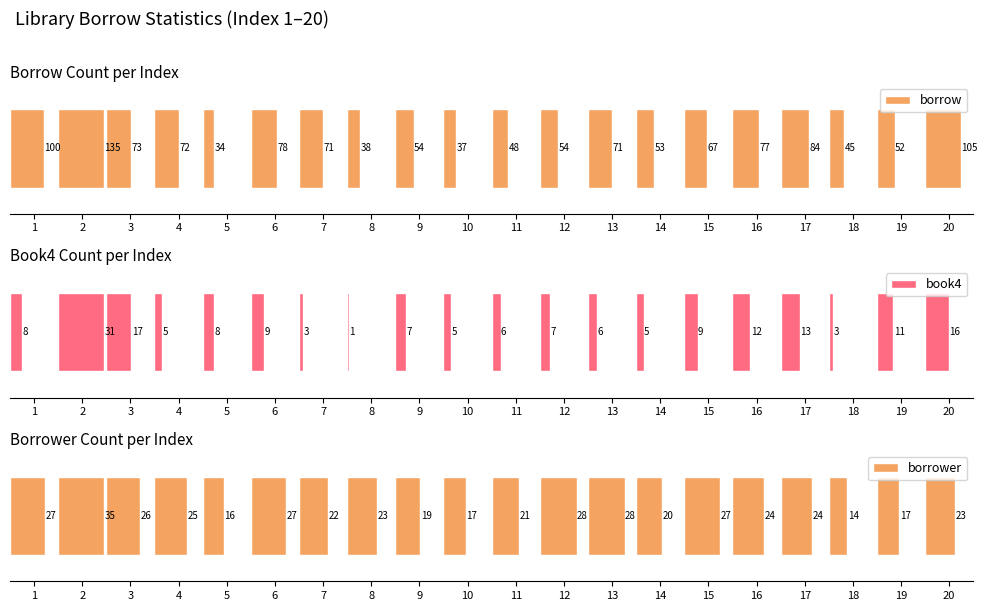

At which category does the chart reach its minimum across all series?

8